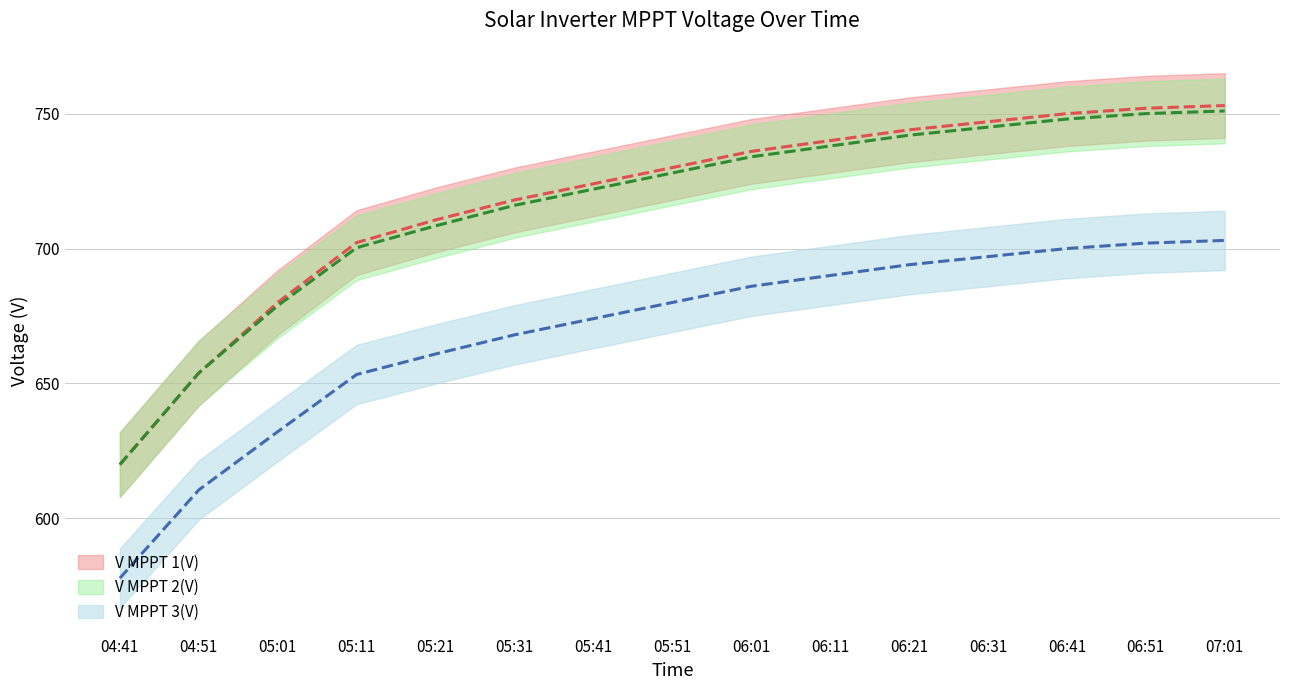

At which category is the sum across all series the highest?

07:01